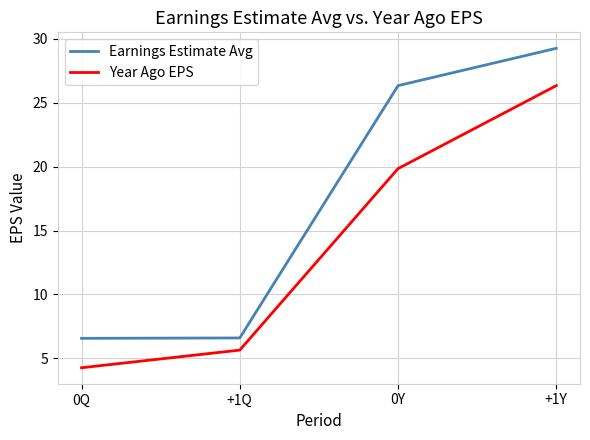

What position from the left is +1Q?

2